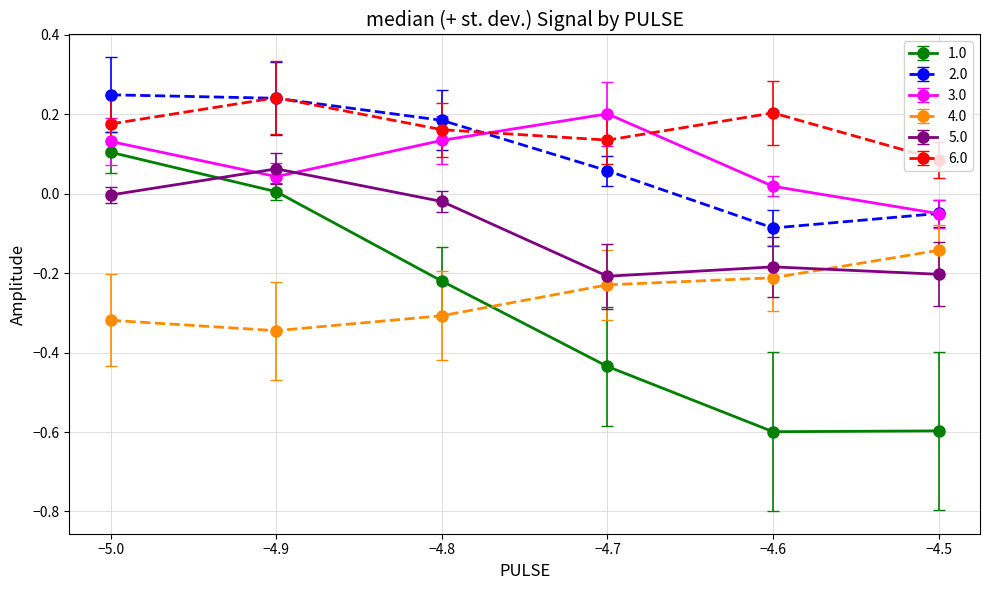

Which series has the widest spread of values?

1.0